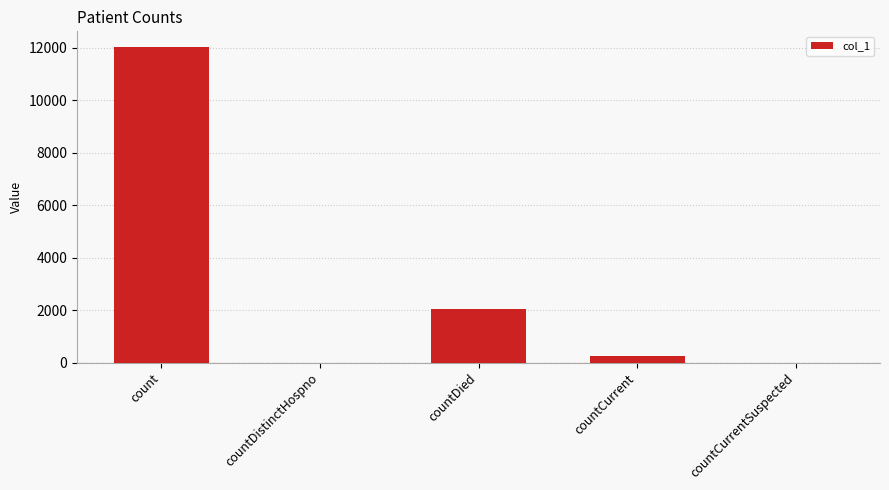

Is it true that the value at count is 16172?

False